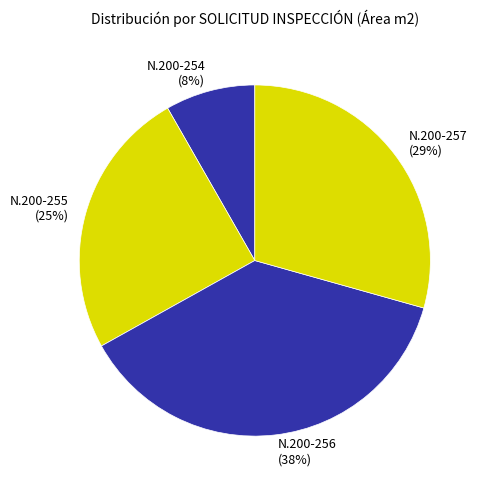

What percentage is the N.200-255 slice, to the nearest percent?

25%